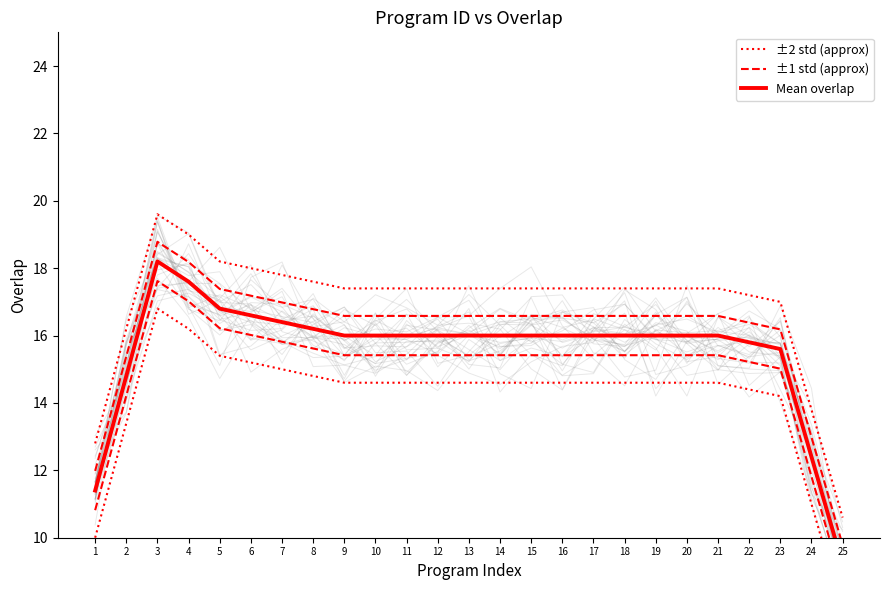

List the labels in order of ±1 std (approx) value, smallest first.

25, 1, 24, 2, 23, 22, 9, 10, 11, 12, 13, 14, 15, 16, 17, 18, 19, 20, 21, 8, 7, 6, 5, 4, 3